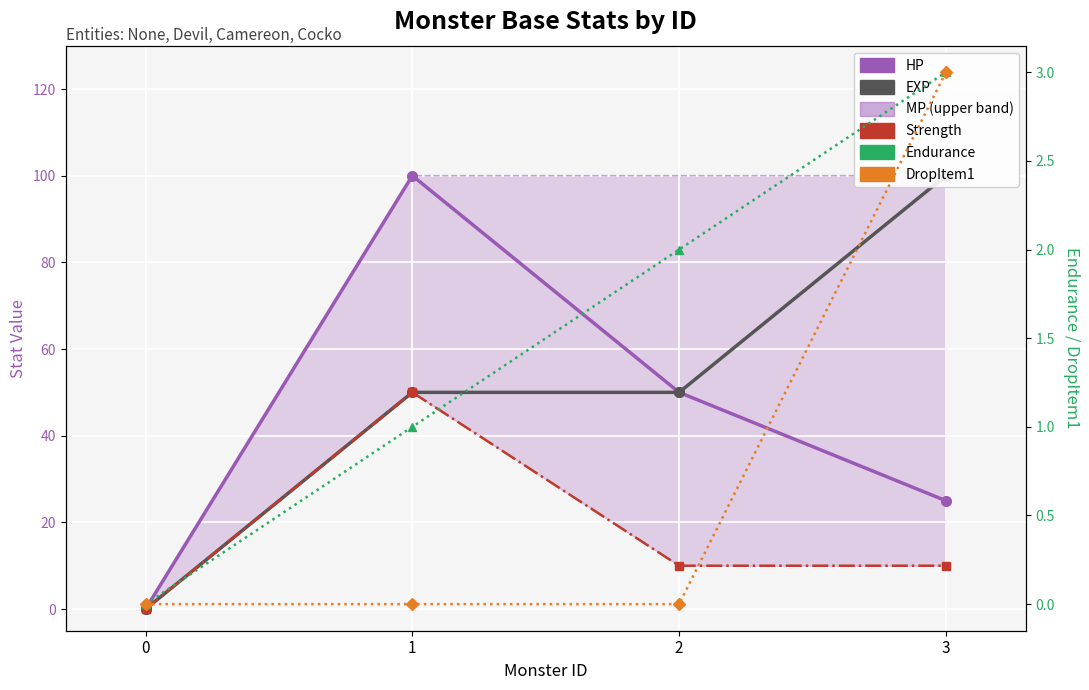

What is the maximum value for HP?

100